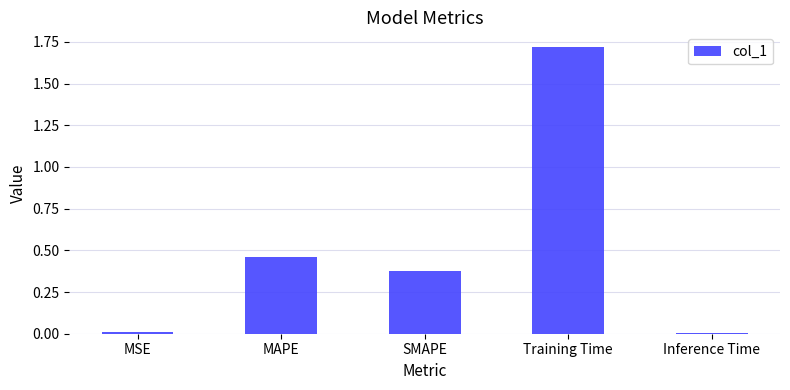

What is the sum of all values?

2.6